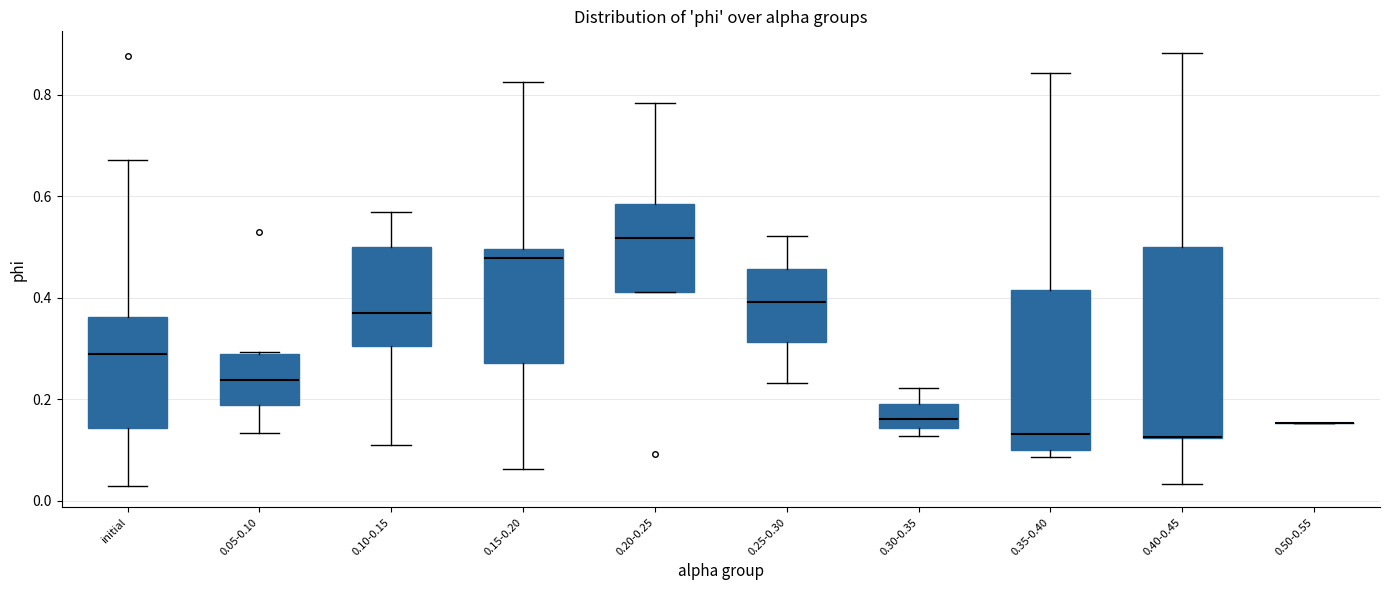

Where does the median line of the box for 0.35-0.40 sit on the y-axis? The values are not printed on the chart, so give them approximately, as read against the axis.

0.14